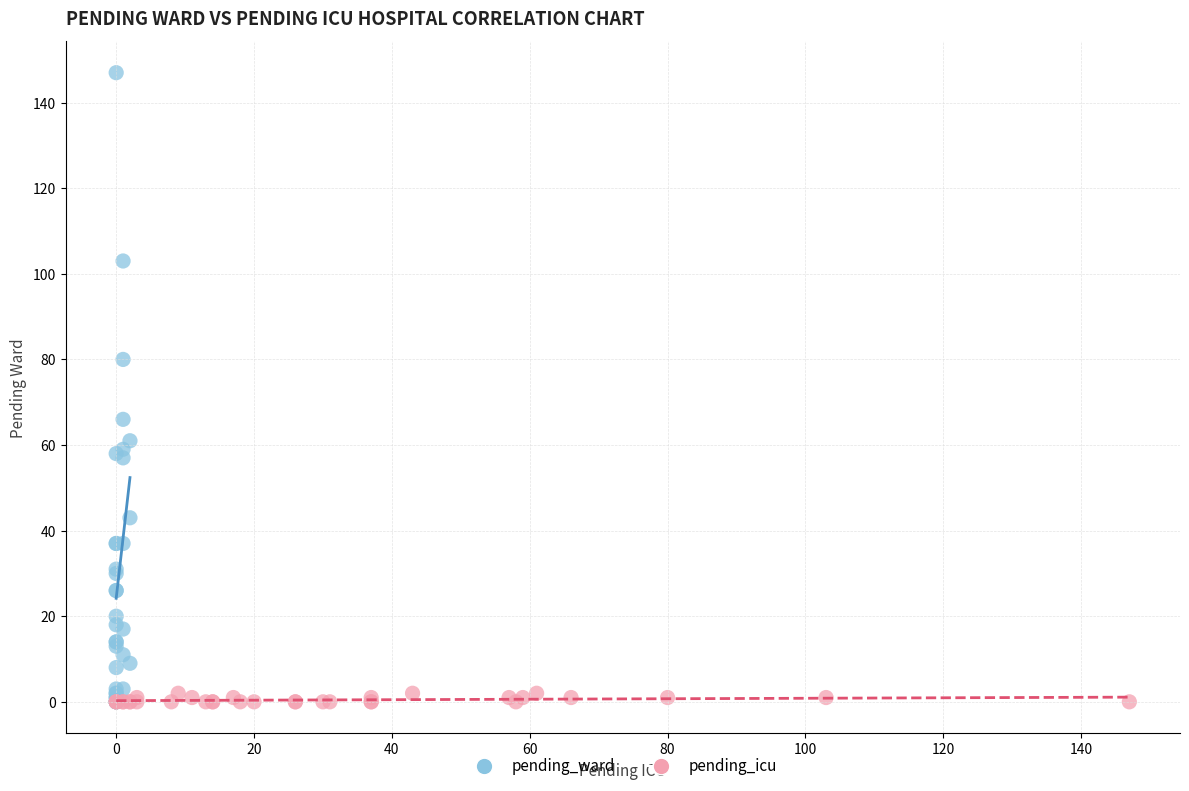

Which series has the widest spread of Y values?

pending_ward